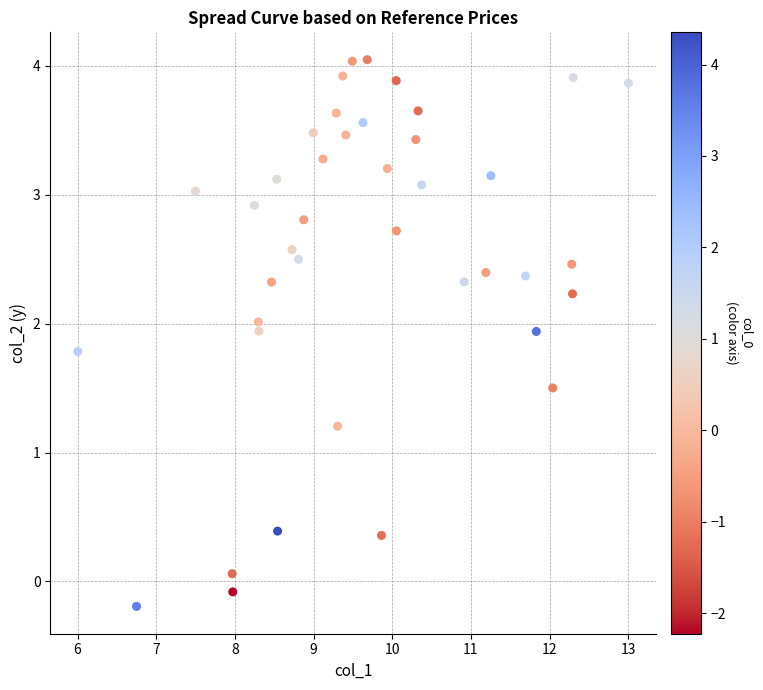

What Y value in the scatter plot is closest to 1?

1.2